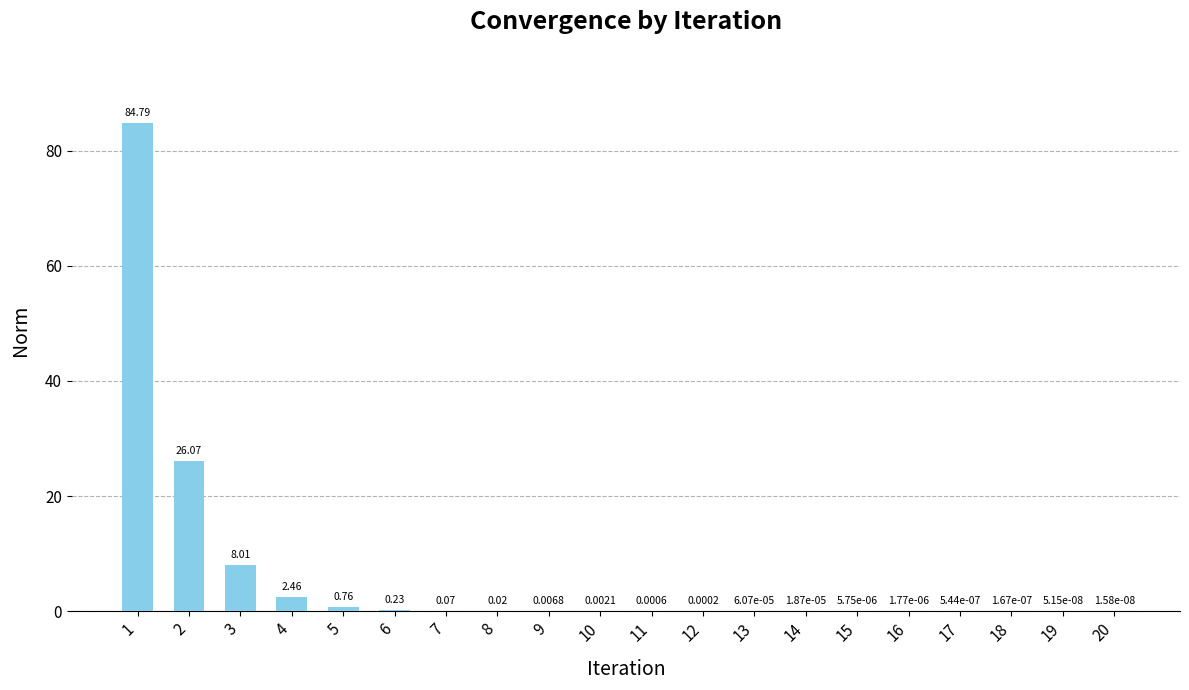

Which has a higher value, 6 or 13?

6